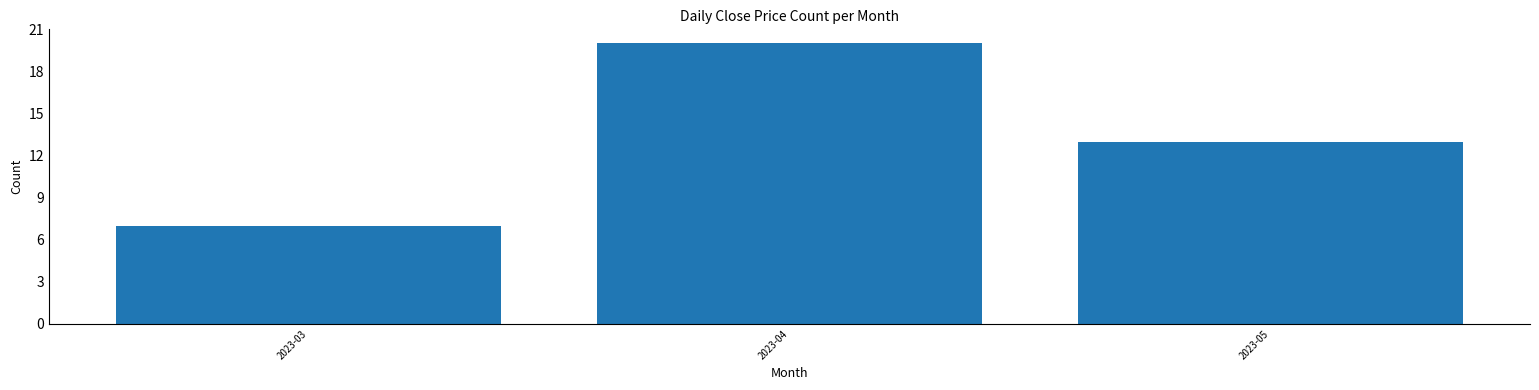

Reading right to left, transcribe all the data shown in this chart.

13	20	7